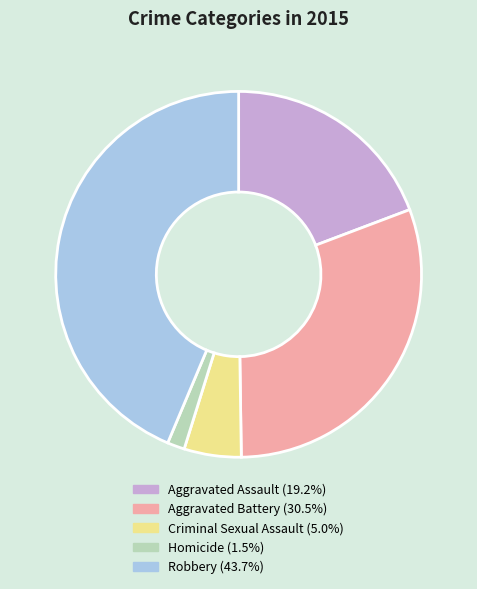

Which slice is the smallest?

Homicide